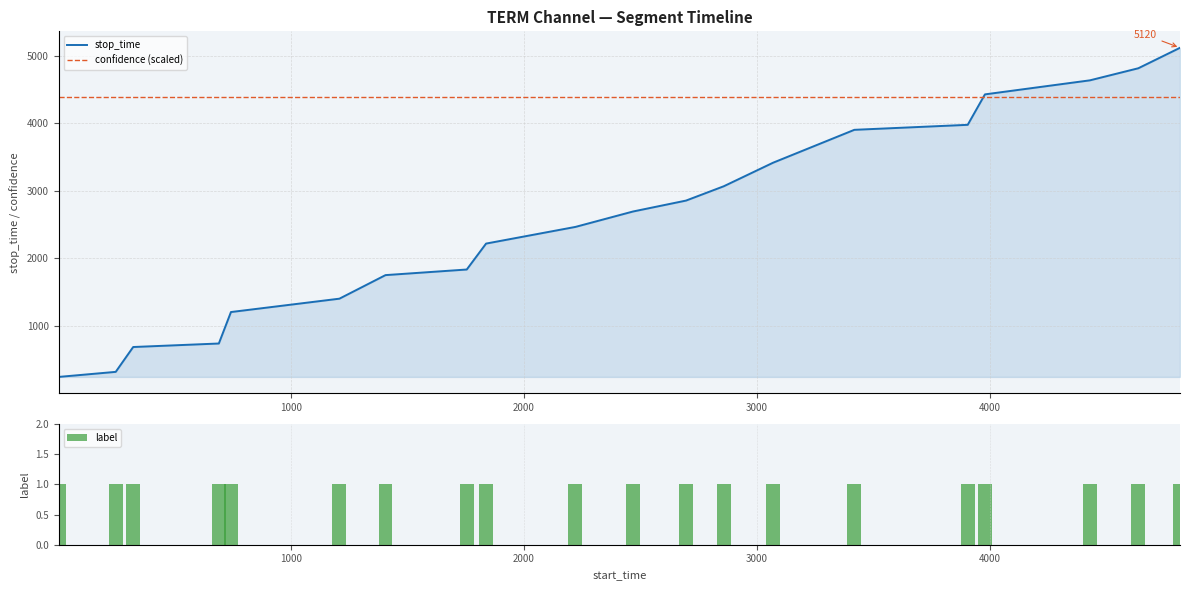

Reading left to right, list all the values displayed in this chart.

stop_time: 245.0	320.0	688.0	740.0	1206.0	1404.0	1753.0	1836.0	2220.0	2467.0	2695.0	2857.0	3069.0	3418.0	3905.0	3979.0	4430.0	4638.0	4817.0	5120.0
confidence (scaled): 4383.7	4383.7	4383.7	4383.7	4383.7	4383.7	4383.7	4383.7	4383.7	4383.7	4383.7	4383.7	4383.7	4383.7	4383.7	4383.7	4383.7	4383.7	4383.7	4383.7
label: 1.0	1.0	1.0	1.0	1.0	1.0	1.0	1.0	1.0	1.0	1.0	1.0	1.0	1.0	1.0	1.0	1.0	1.0	1.0	1.0